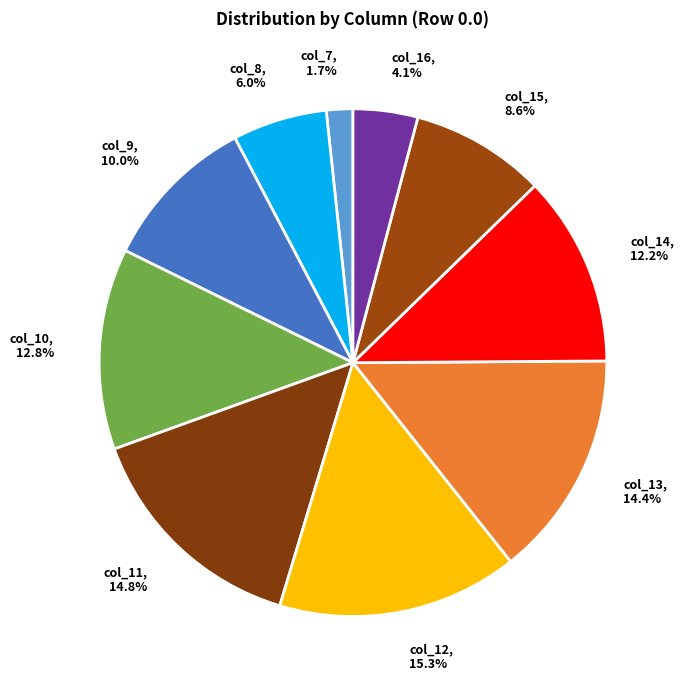

Combined, do col_9 and col_10 account for over 50%?

No